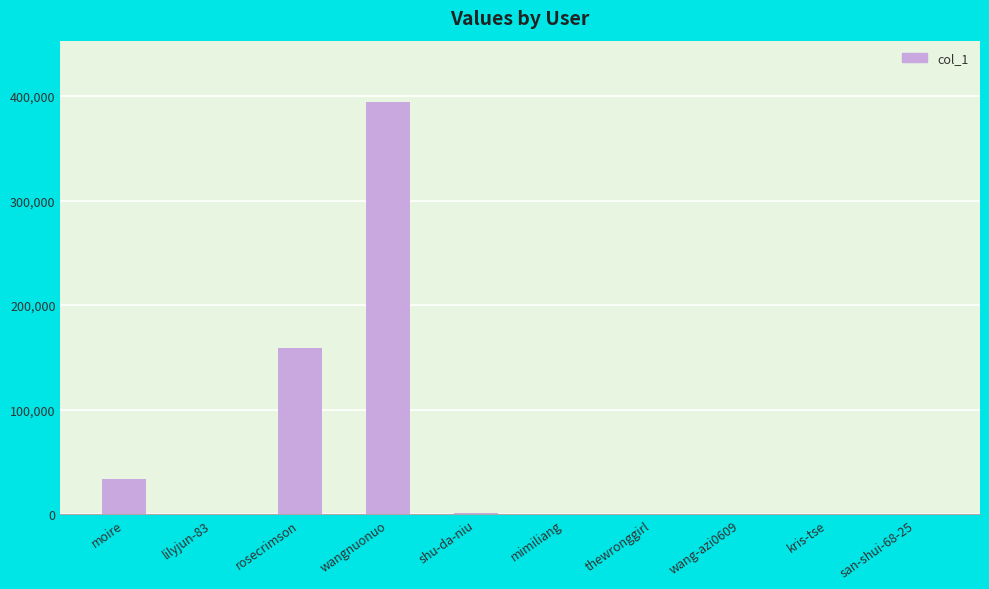

What is the greatest value displayed?

393894